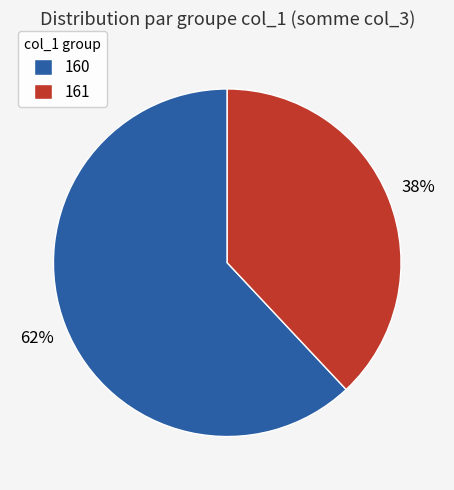

Rank the categories by value from highest to lowest.

160, 161